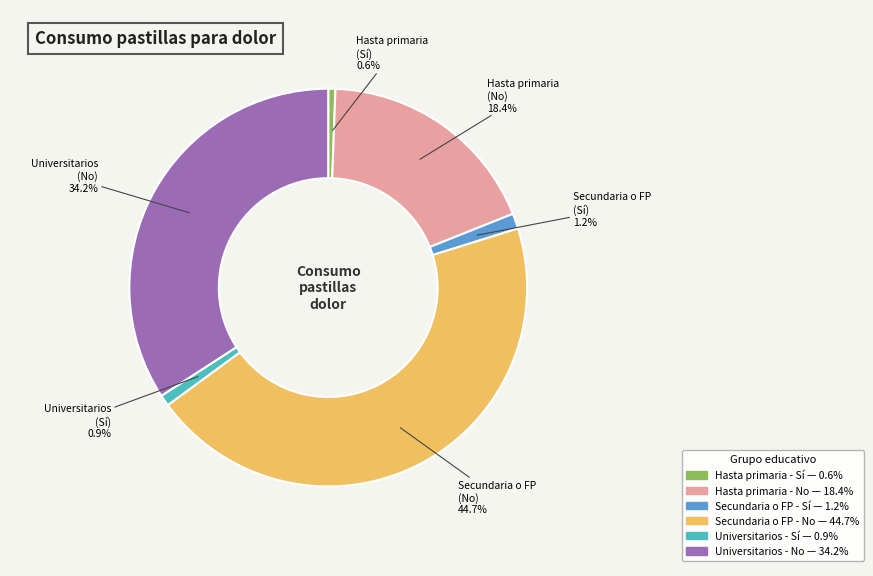

Is there any slice that represents more than half of the pie?

No